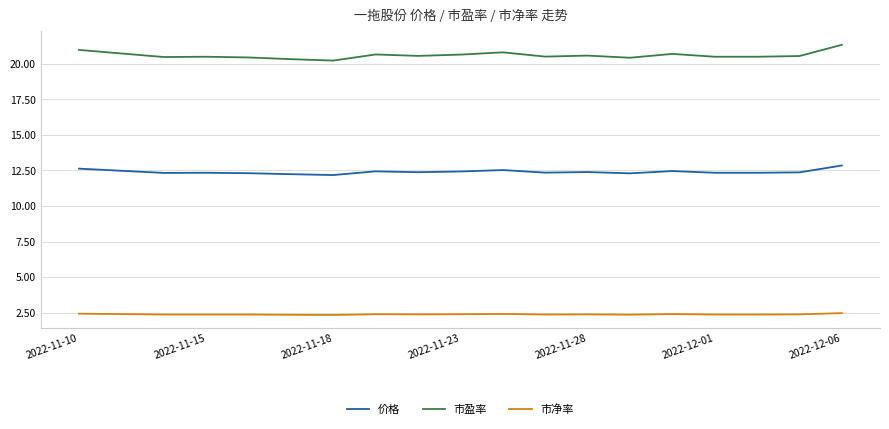

What is the maximum value shown in the chart?

21.3